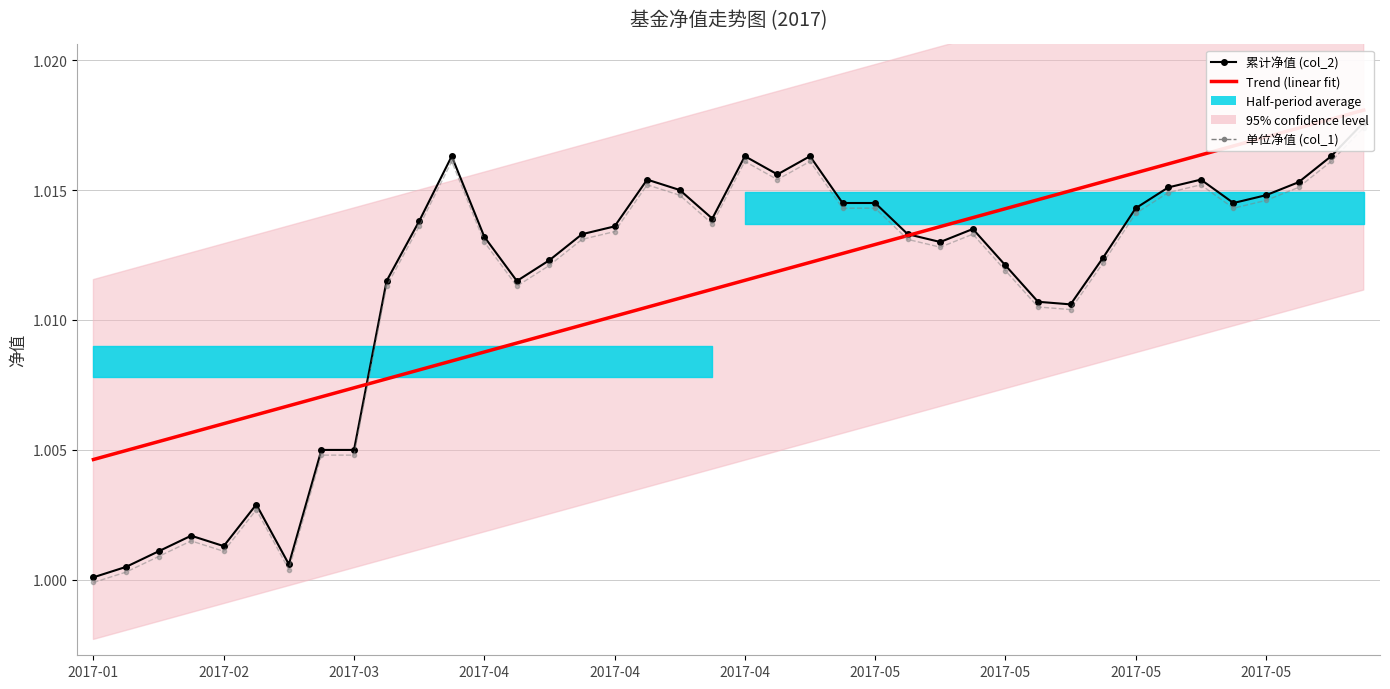

Which series changed the most between 2017-05 and 17?

累计净值 (col_2)